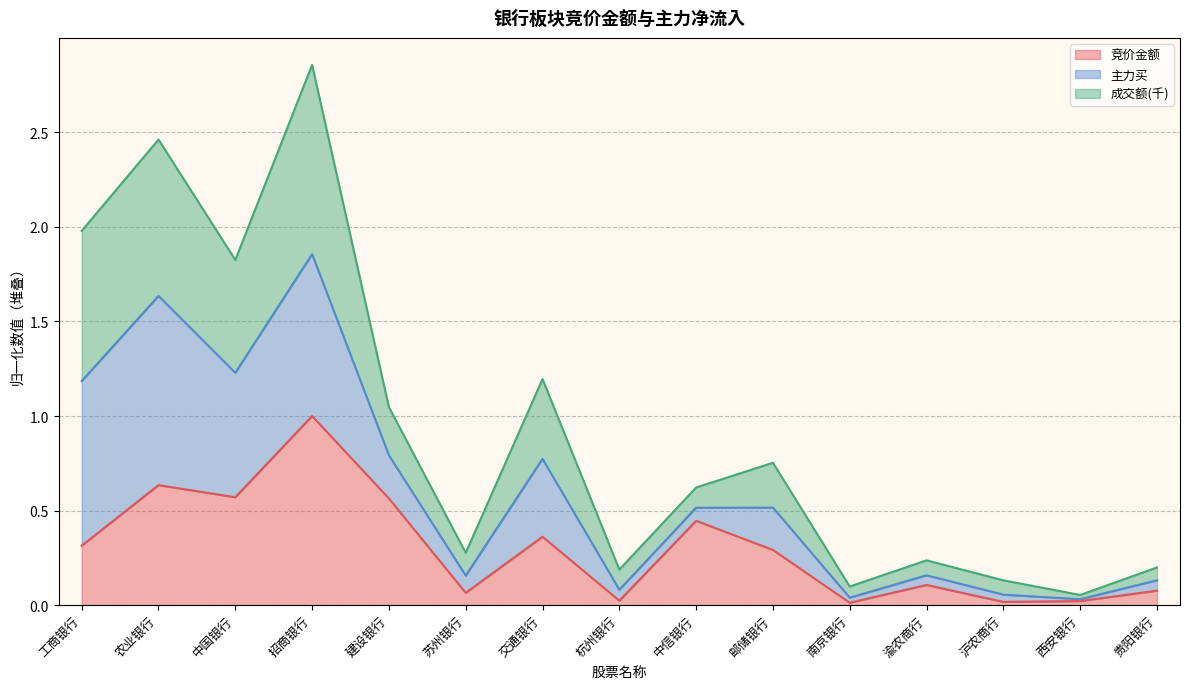

The 成交额(千) series shows 2.9 at 招商银行. True or false?

True